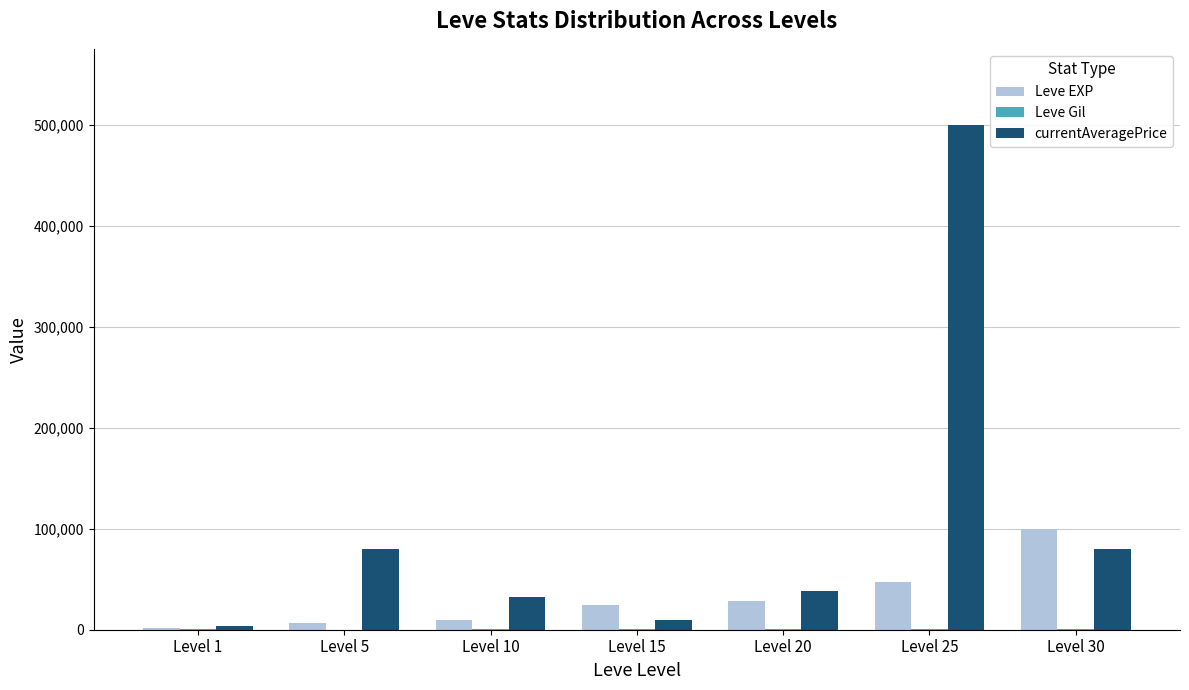

Between Level 5 and Level 20, which series saw the biggest shift?

currentAveragePrice